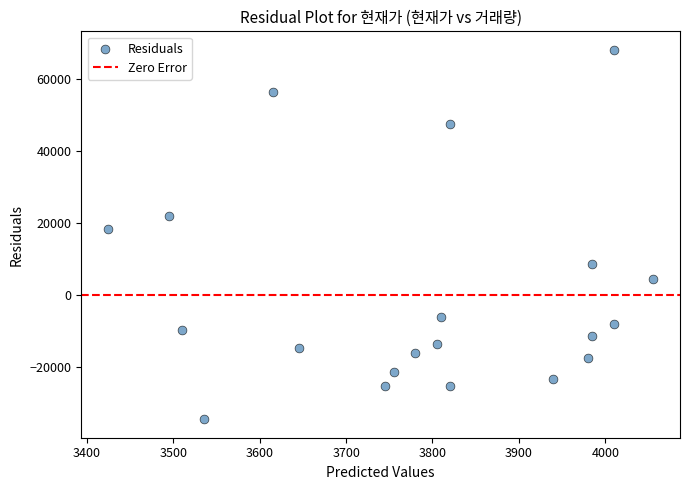

What is the range of X values (max minus min)?

630.0